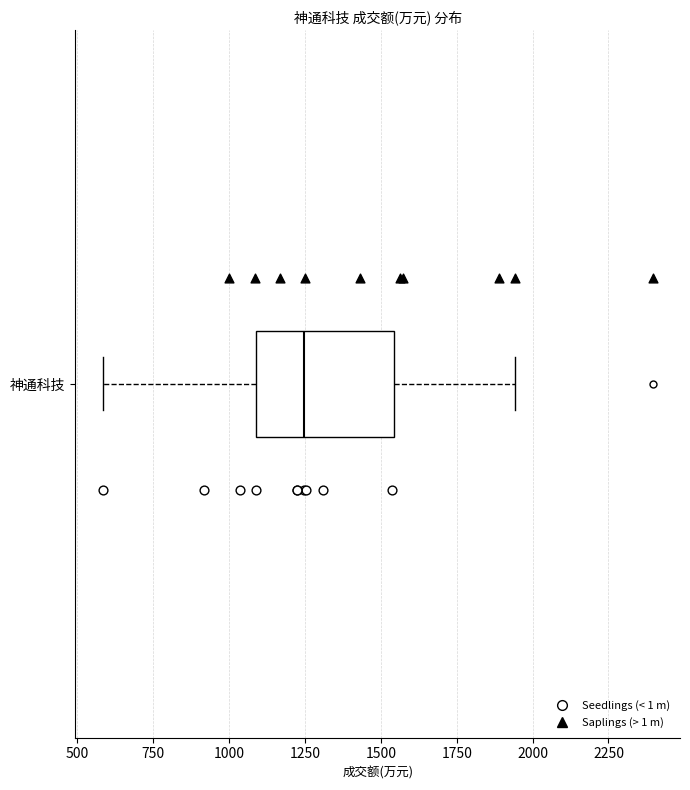

Read this box plot against the x-axis: the position of the median line, the range covered by the box, and the ends of both whiskers. The values are not printed on the chart, so give them approximately, as read against the axis.

median 1250, box 1100 to 1550, whiskers 600 to 1950